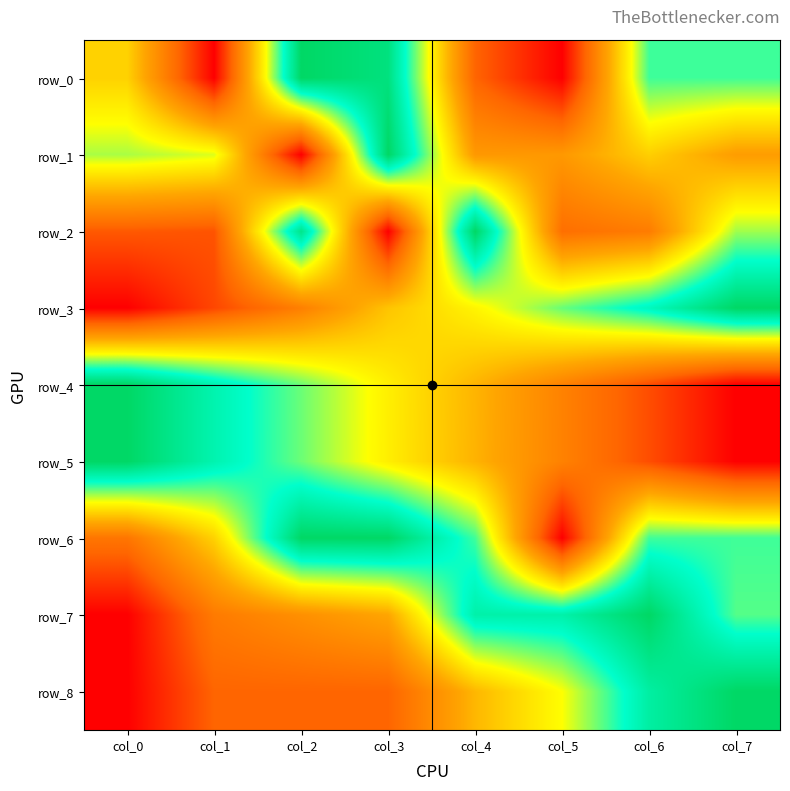

At which label does row_8 reach its minimum?

col_0